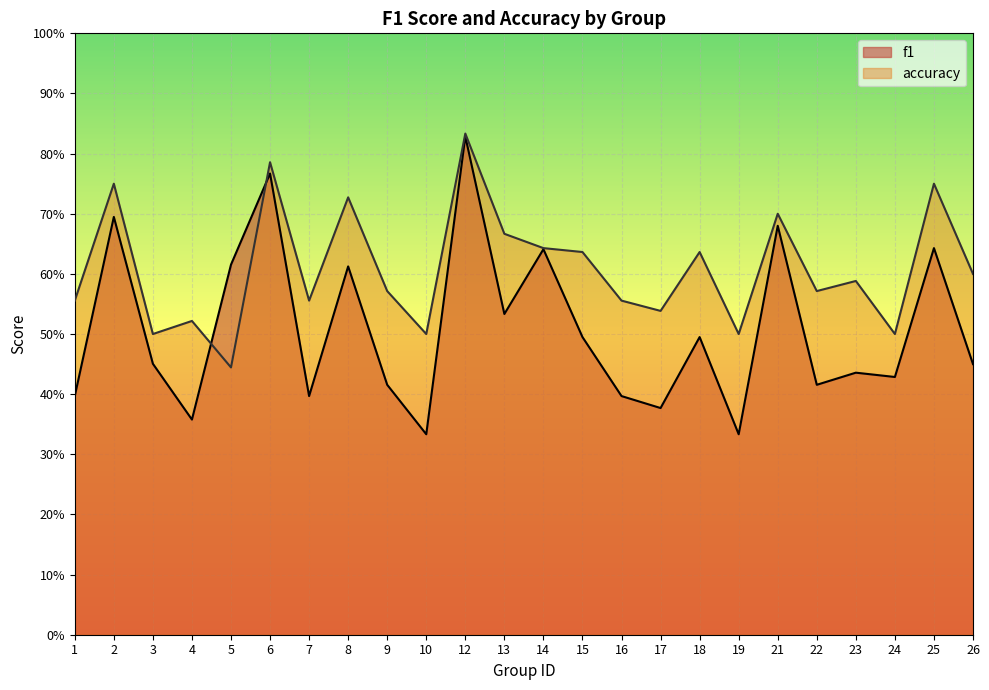

Is it true that accuracy equals 0.8 at 2?

True